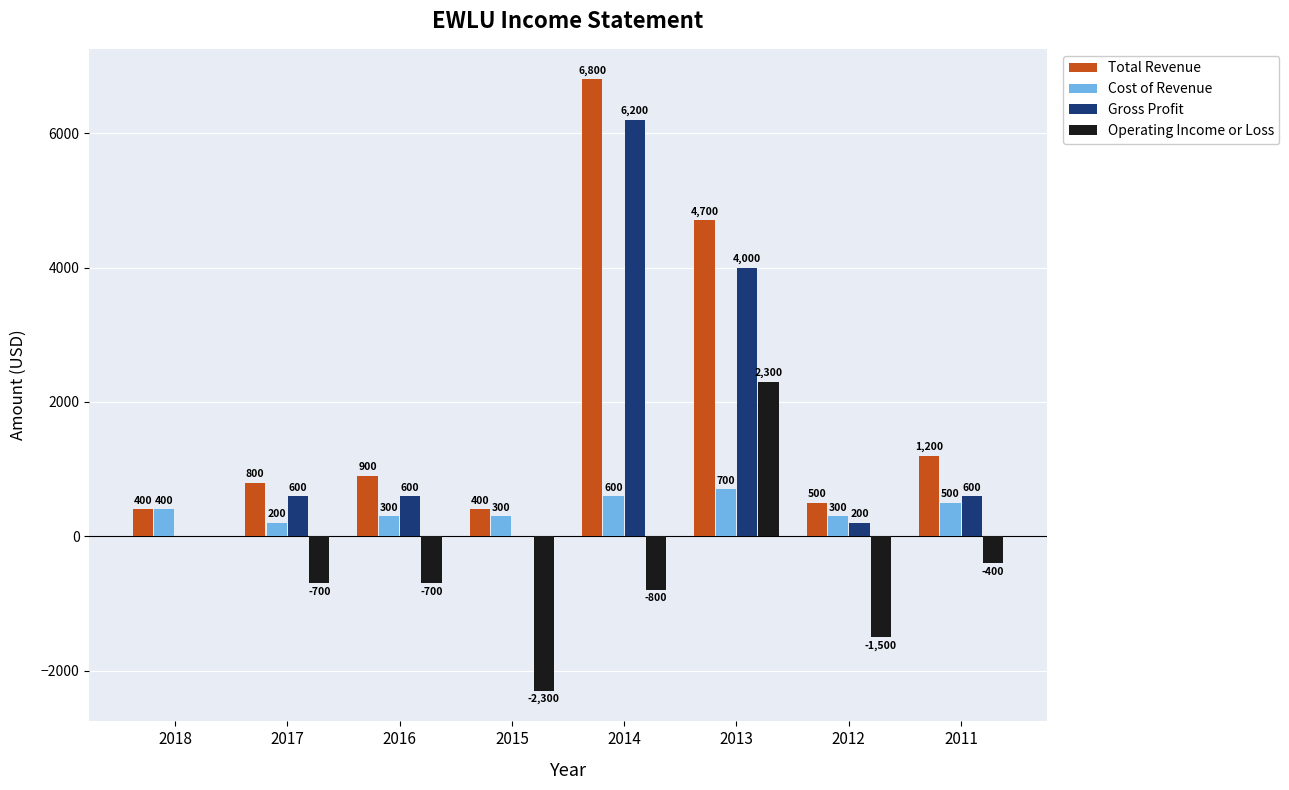

What is the sum of the Total Revenue values at 2014 and 2015?

7200